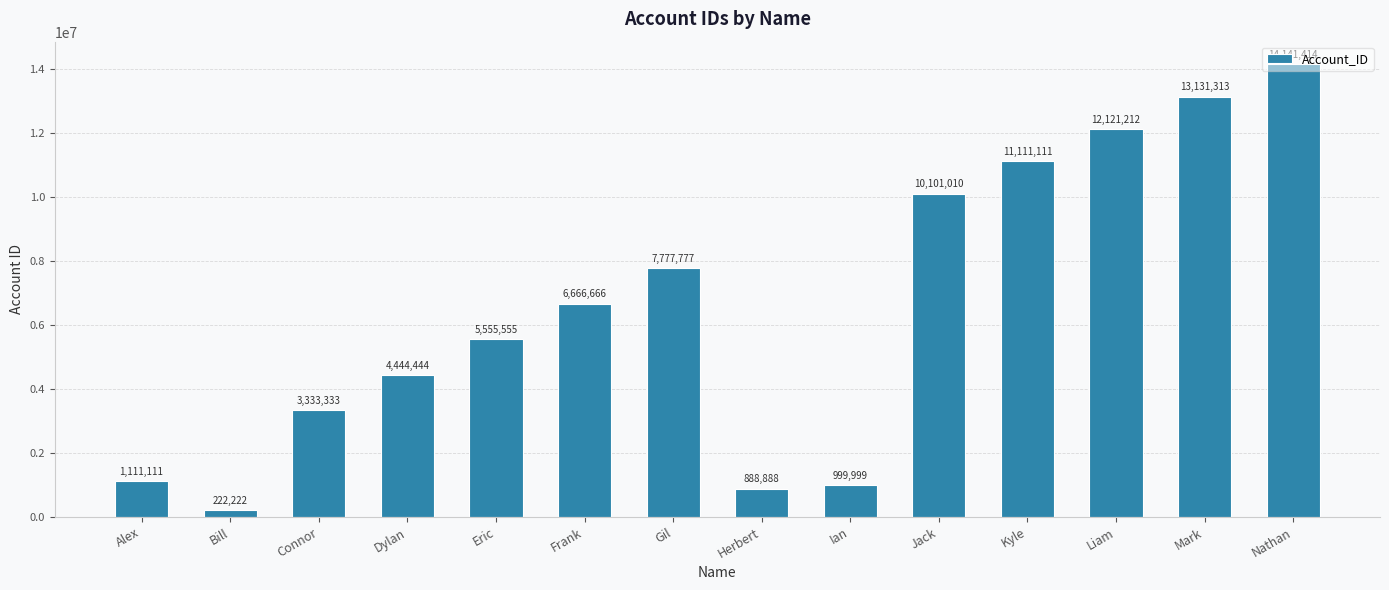

What is the label of the 3rd bar from the right?

Liam